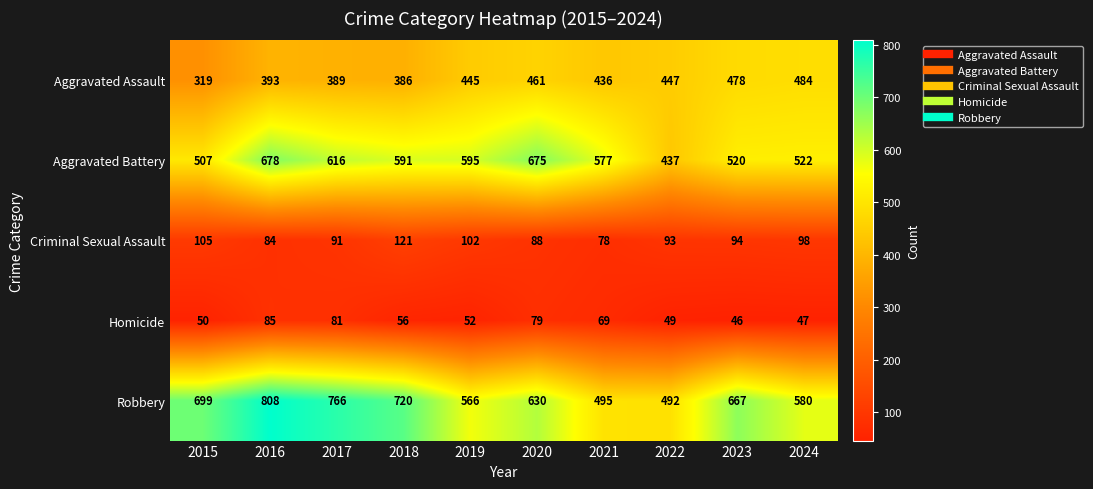

Rank the series at 2015 from lowest to highest value.

Homicide, Criminal Sexual Assault, Aggravated Assault, Aggravated Battery, Robbery